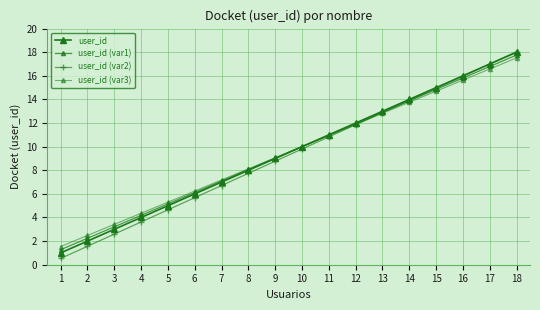

Count the number of categories in the chart.

18